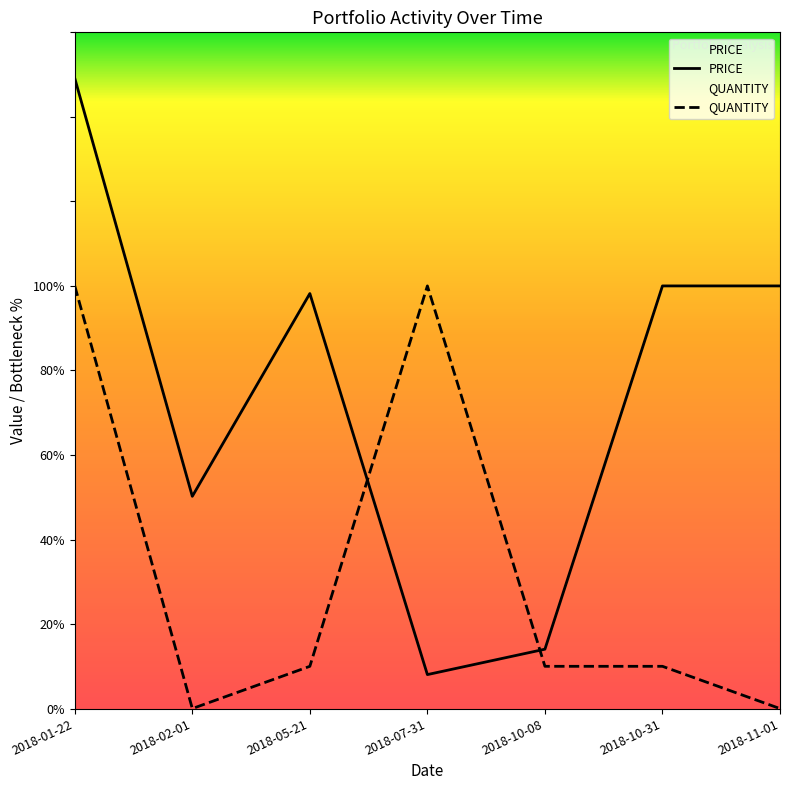

At 2018-01-22, list the series in order from smallest to largest.

QUANTITY, PRICE